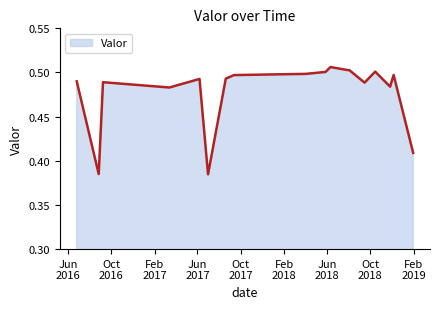

Count the number of data series in this chart.

1